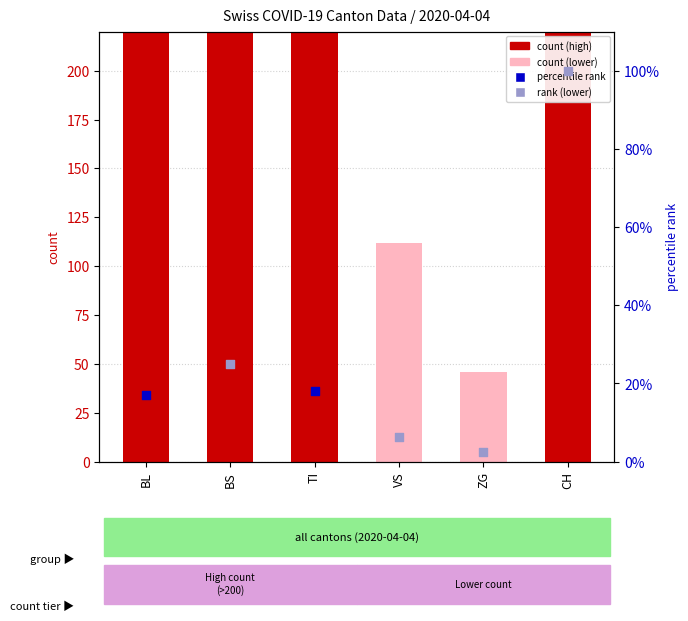

What is the ratio of the value at TI to the value at ZG?

6.8